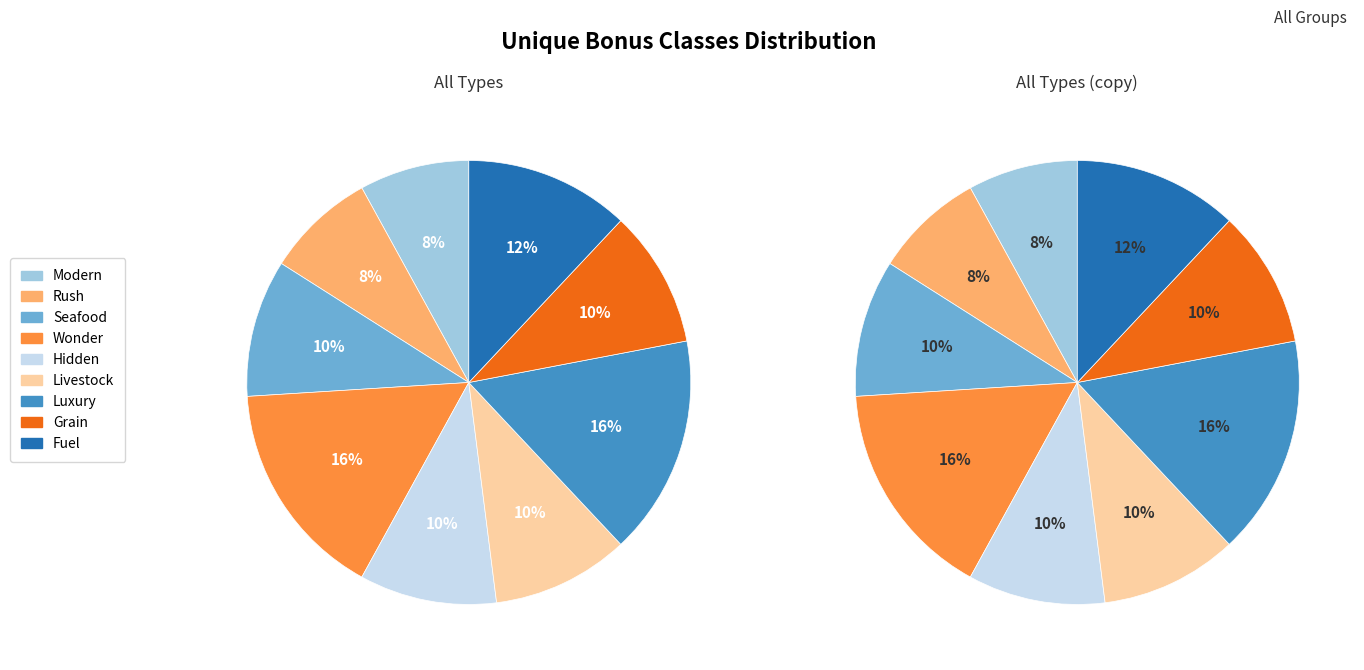

Which has a higher value, BONUSCLASS_SEAFOOD or BONUSCLASS_RUSH?

BONUSCLASS_SEAFOOD